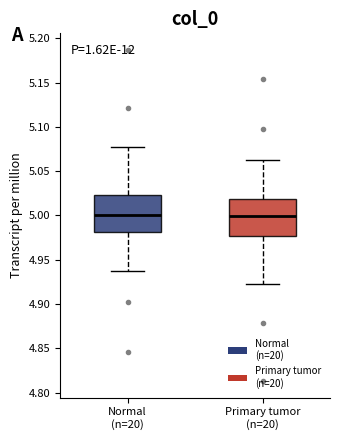

Where is the lower edge of the box for Normal (n=20) on the y-axis? The values are not printed on the chart, so give them approximately, as read against the axis.

4.980